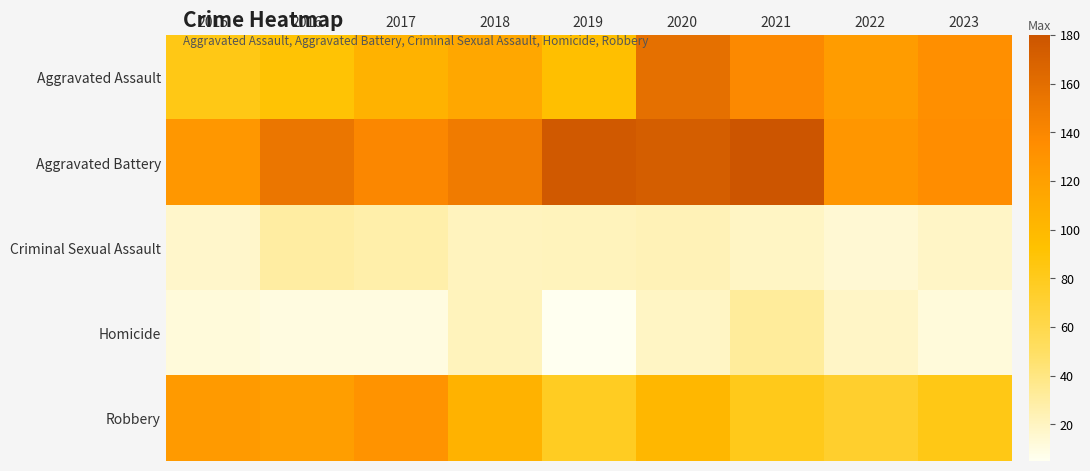

Reading right to left, extract all data points from this chart.

Aggravated Assault: 2023=133	2022=123	2021=138	2020=158	2019=94	2018=114	2017=105	2016=91	2015=83
Aggravated Battery: 2023=135	2022=128	2021=180	2020=172	2019=176	2018=149	2017=139	2016=153	2015=127
Criminal Sexual Assault: 2023=18	2022=14	2021=19	2020=23	2019=22	2018=21	2017=27	2016=30	2015=17
Homicide: 2023=12	2022=18	2021=32	2020=19	2019=5	2018=22	2017=10	2016=10	2015=12
Robbery: 2023=83	2022=73	2021=81	2020=101	2019=78	2018=105	2017=130	2016=121	2015=124